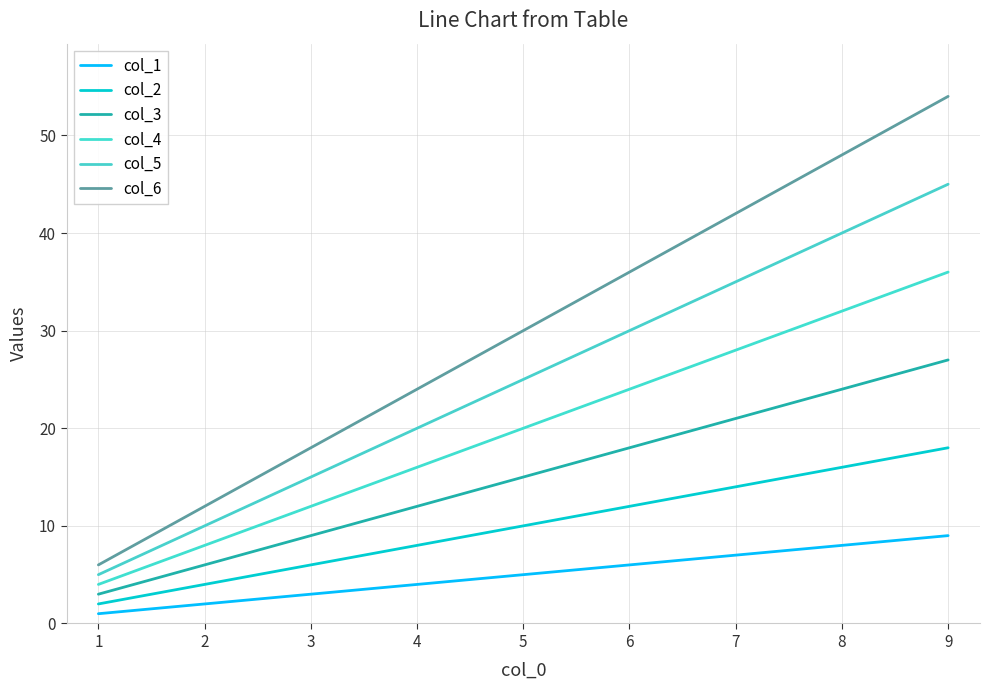

True or false: col_1 and col_5 cross at least once.

False